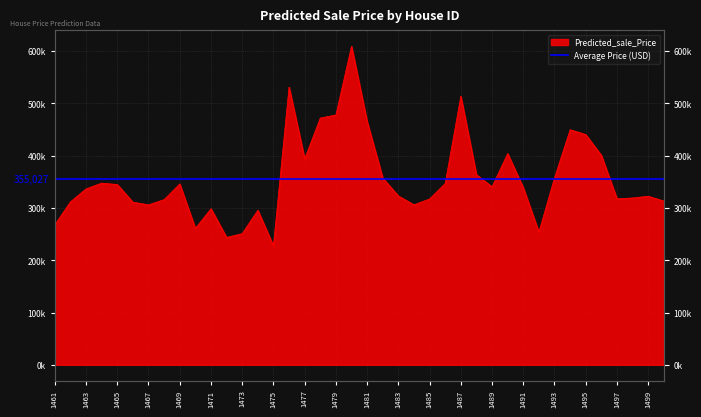

What is the difference between the values at 1495 and 1480?

168887.6